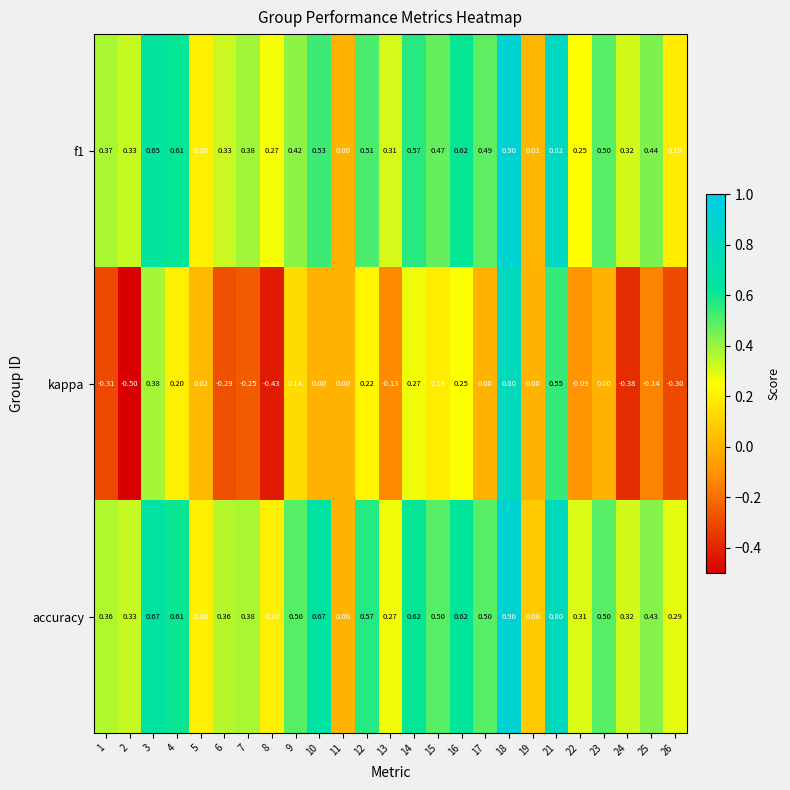

Is the value of accuracy at 16 greater than the value of kappa at 3?

Yes